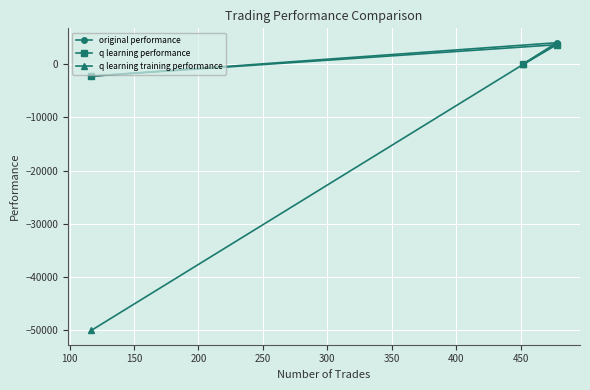

What is the minimum value shown in the chart?

-50000.0